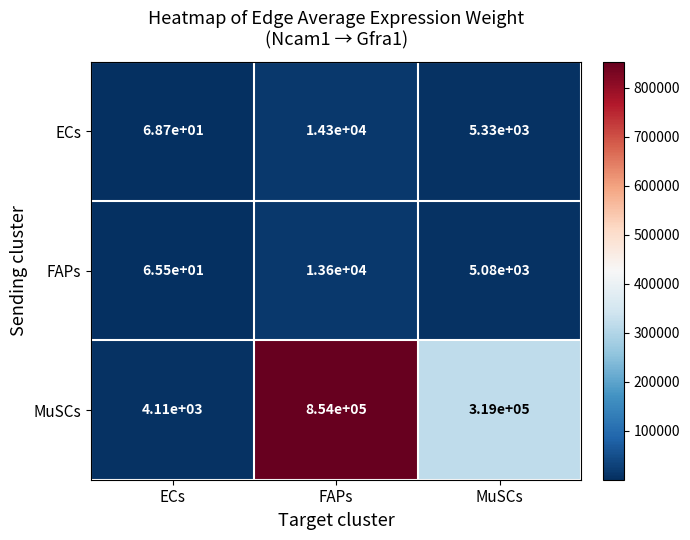

What is the lowest value of the ECs series?

68.7